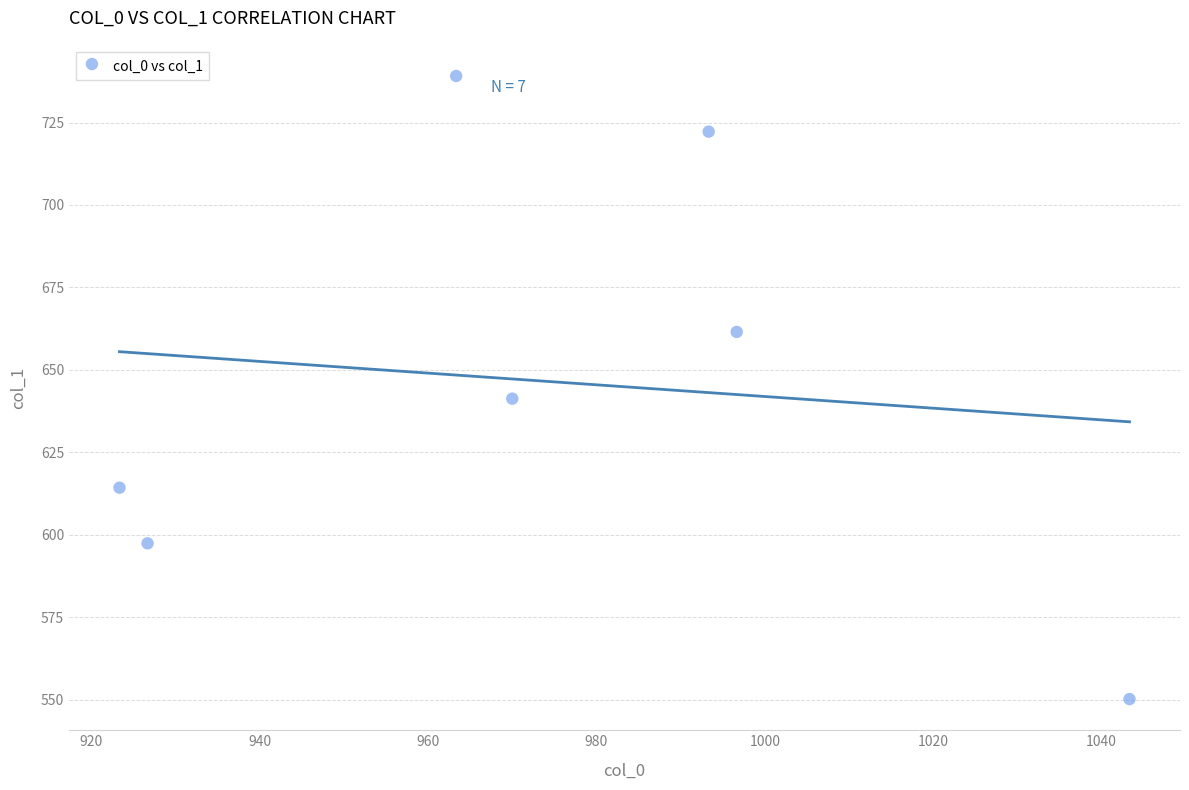

What is the range of Y values (max minus min)?

189.0